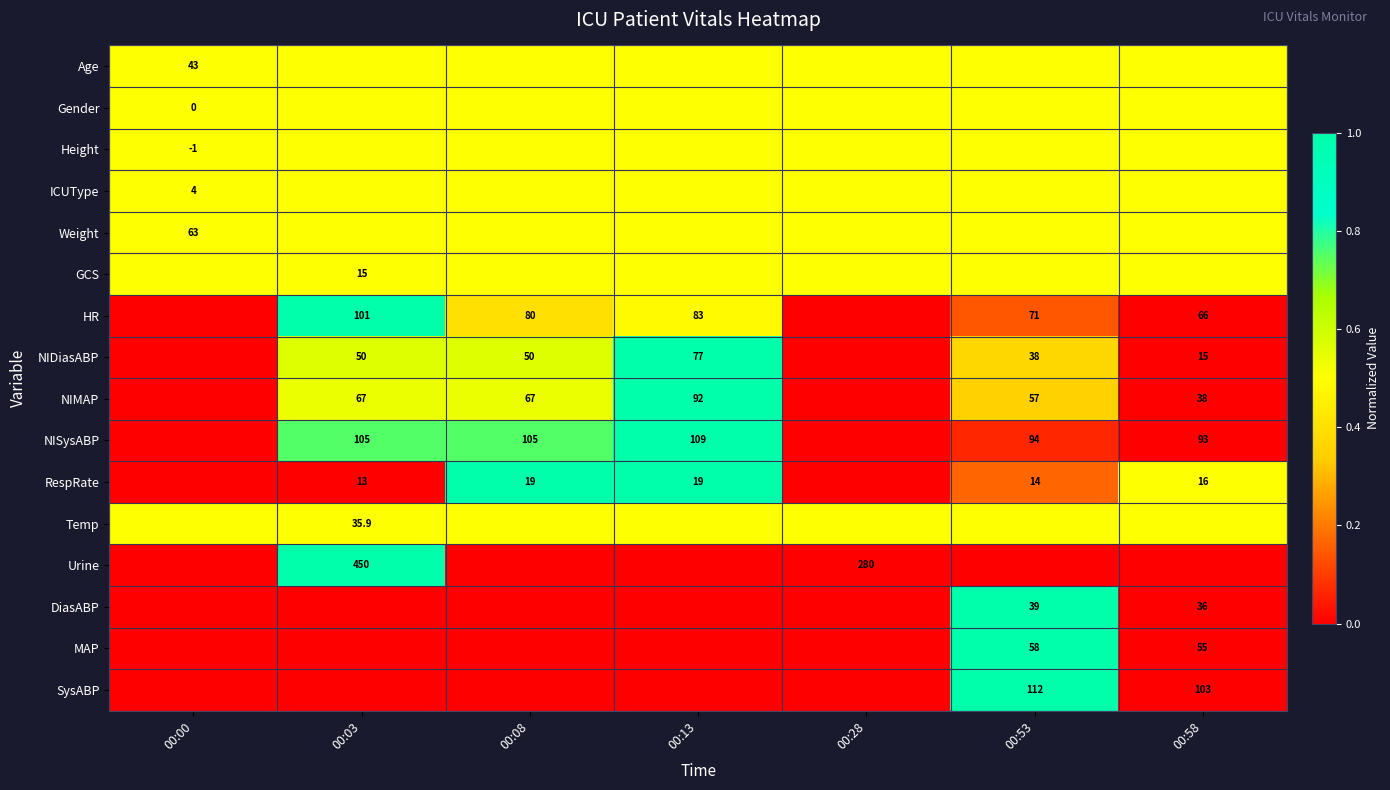

The value of RespRate at 00:08 is 19.0. True or false?

True